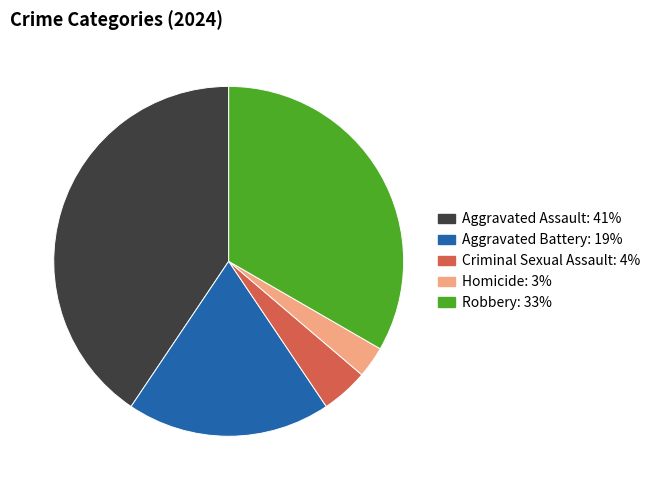

How many segments does this pie chart have?

5